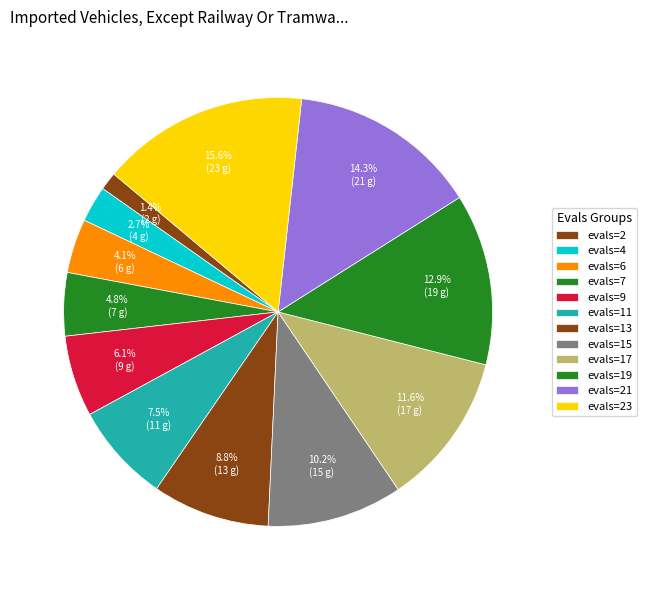

Count the number of slices in the pie.

12